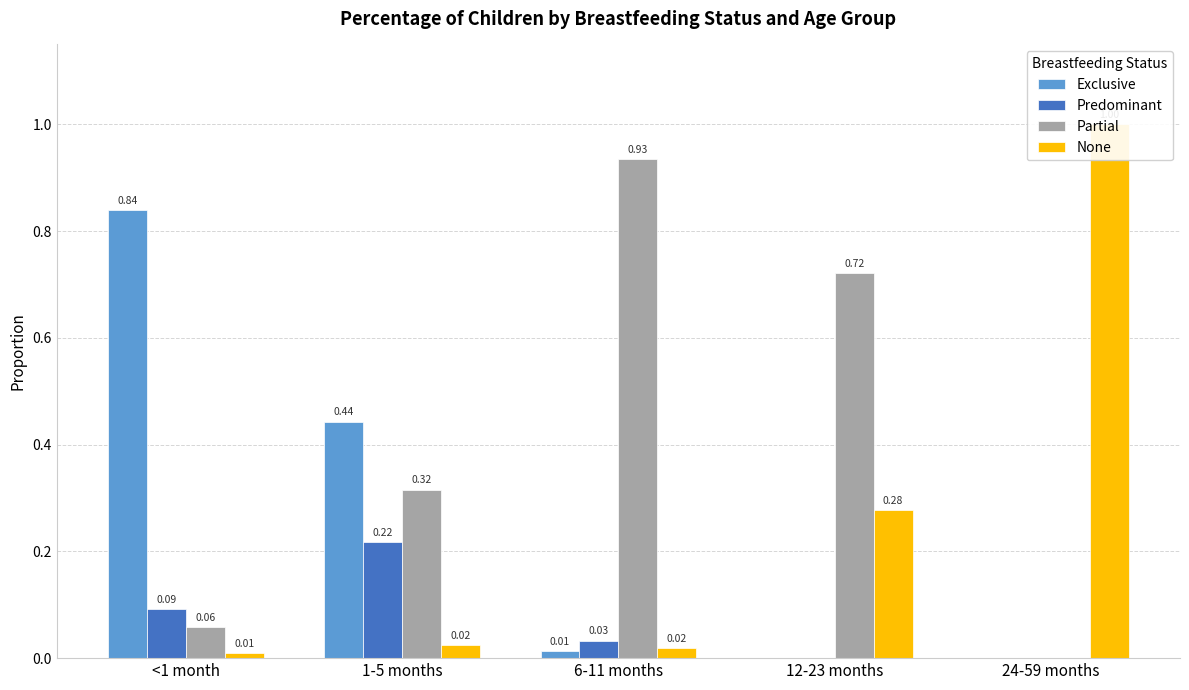

At how many categories does at least one series exceed 0?

5